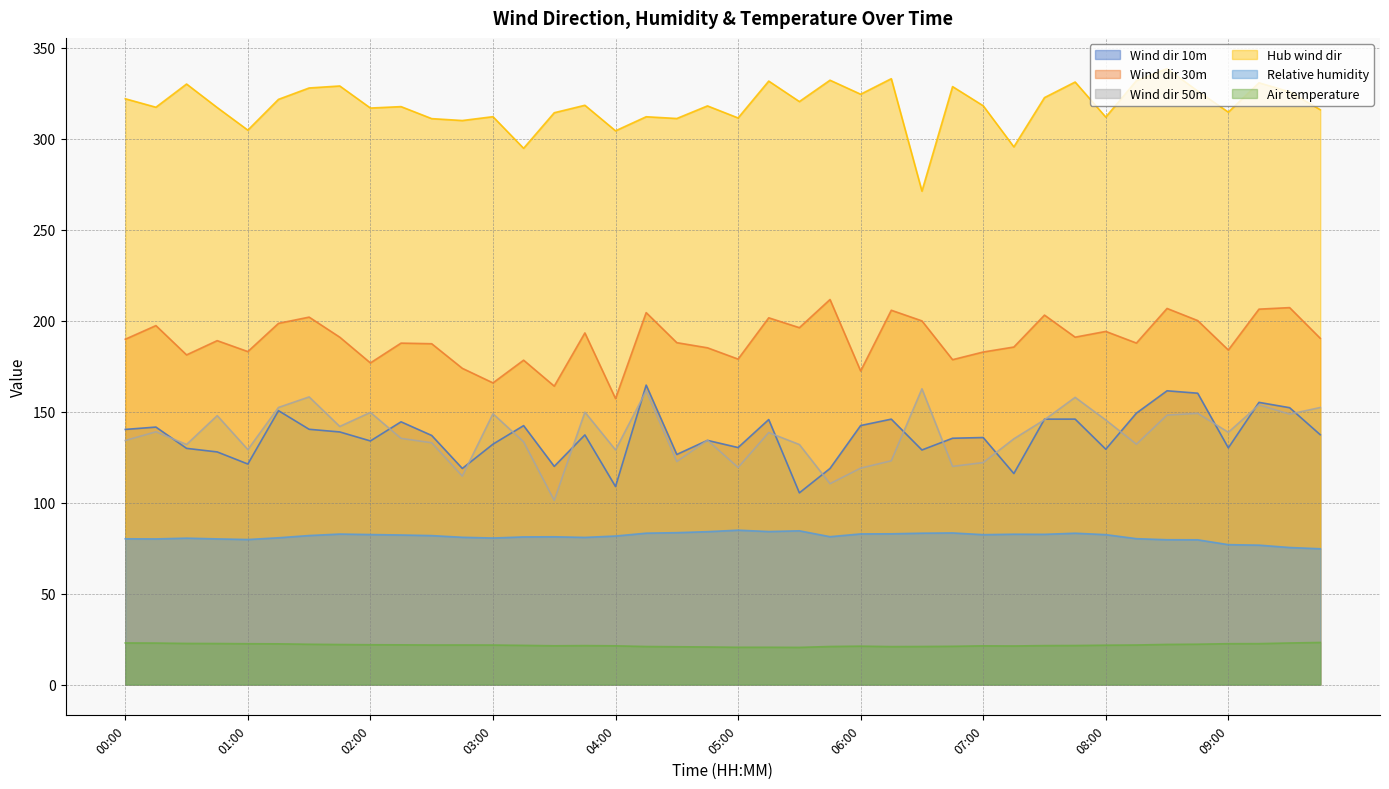

The Air temperature series shows 10.3 at 2019-05-26 06:15. True or false?

False